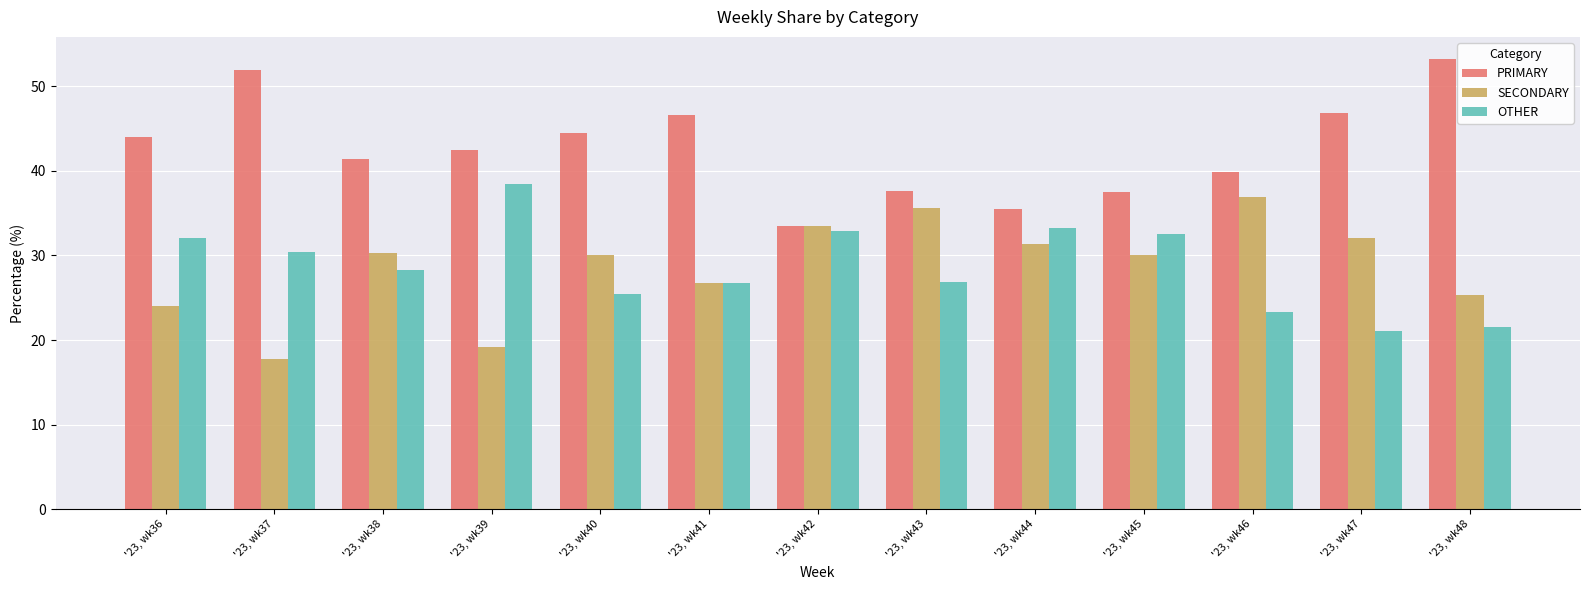

What is the lowest value of the OTHER series?

21.1